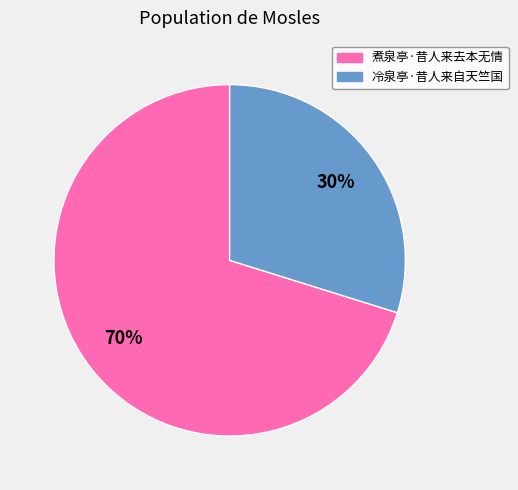

Does 煮泉亭·昔人来去本无情 represent more than half of the total?

Yes